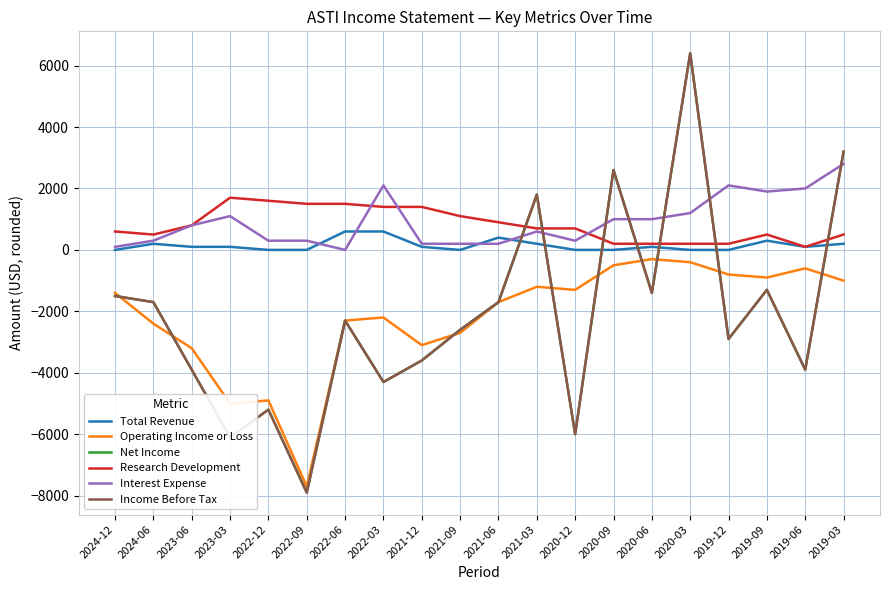

At which label does Interest Expense reach its minimum?

2022-06